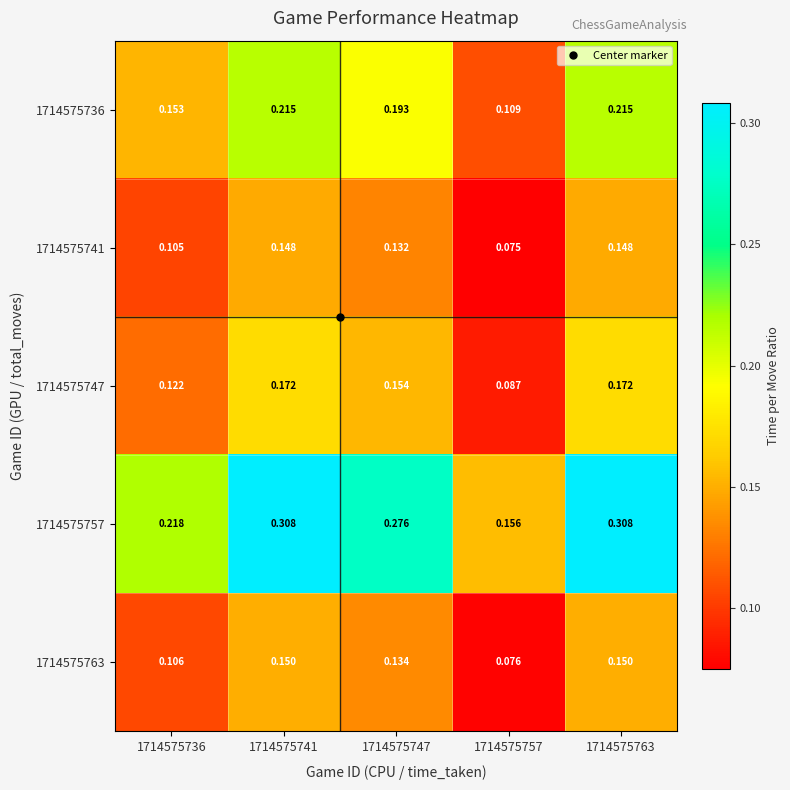

Is the value of 1714575763 at 1714575741 greater than the value of 1714575736 at 1714575741?

No